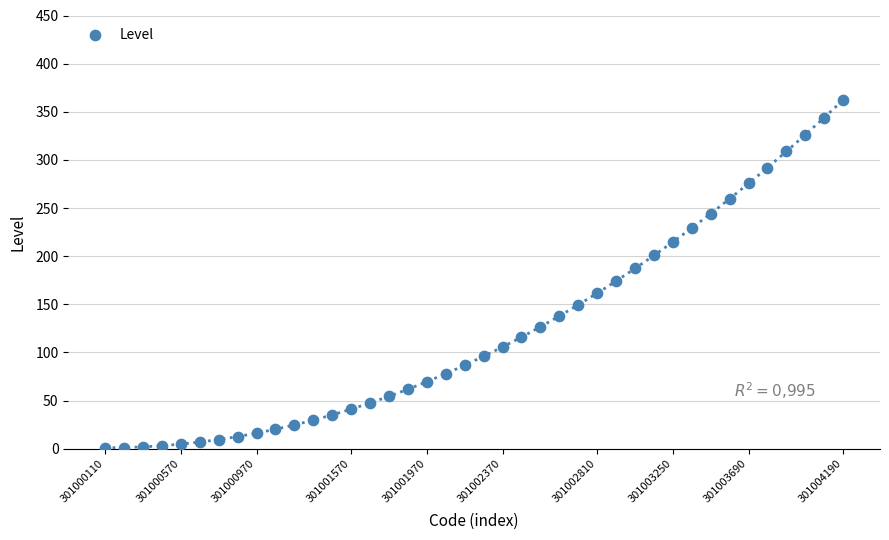

What is the range of Y values (max minus min)?

361.2